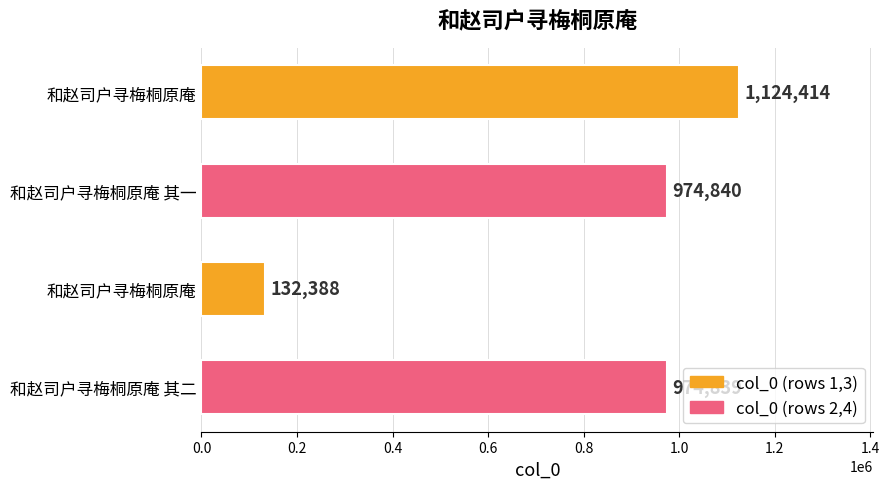

How many series are shown in this chart?

1